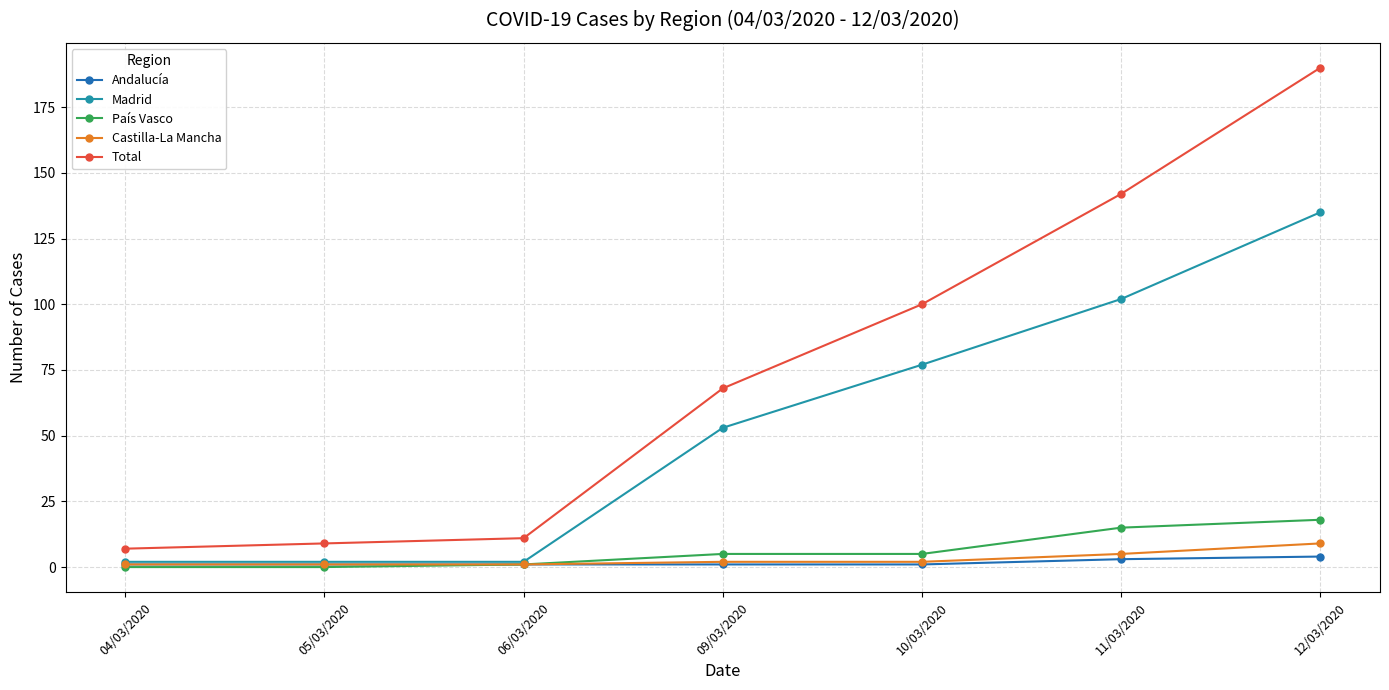

Which series has the largest range (max minus min)?

Total